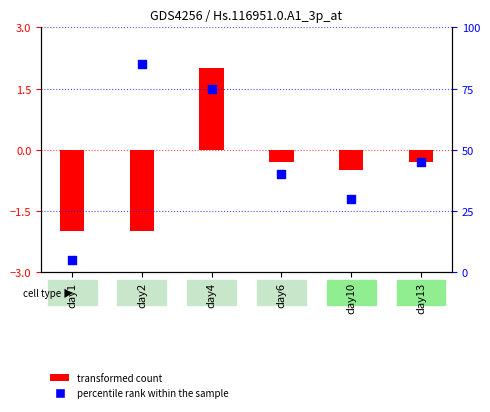

What is the change in value from day6 to day10?

-10